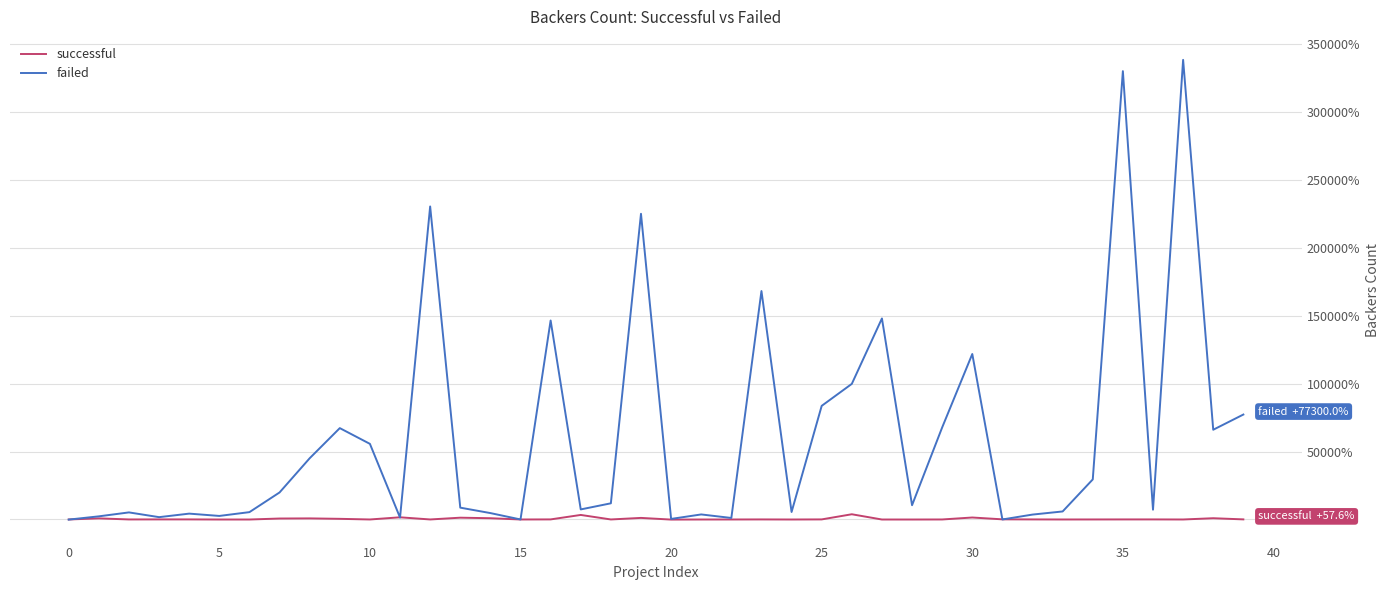

Which series has the widest spread of values?

failed